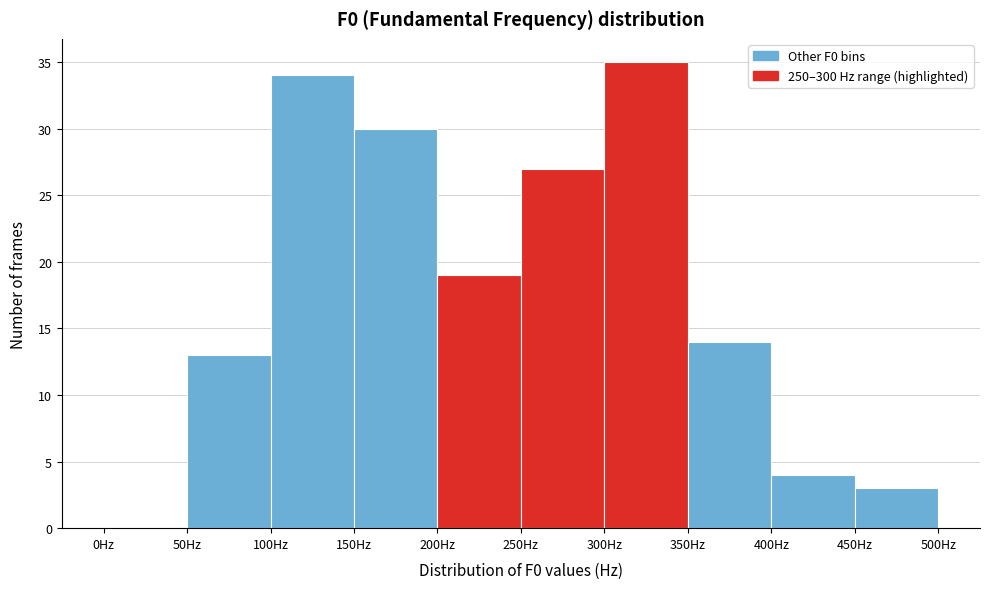

How tall is the bar that spans 250 to 300 on the x-axis? The values are not printed on the chart, so give them approximately, as read against the axis.

27